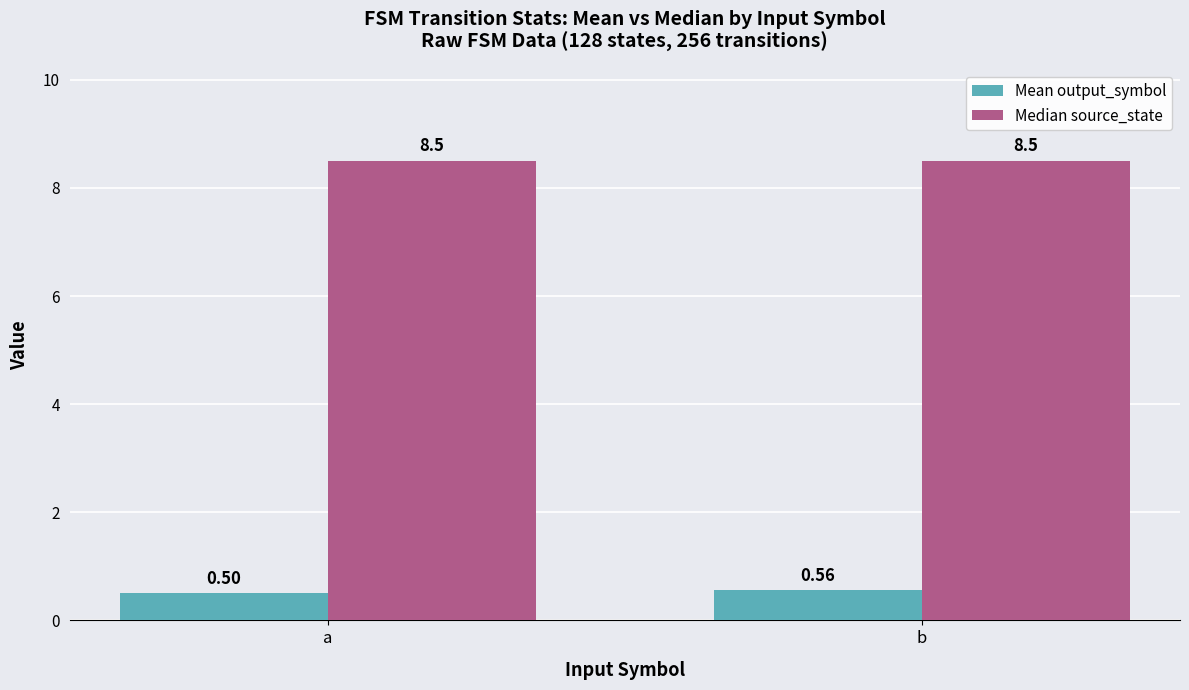

List the series in order of their peak value, lowest first.

Mean output_symbol, Median source_state